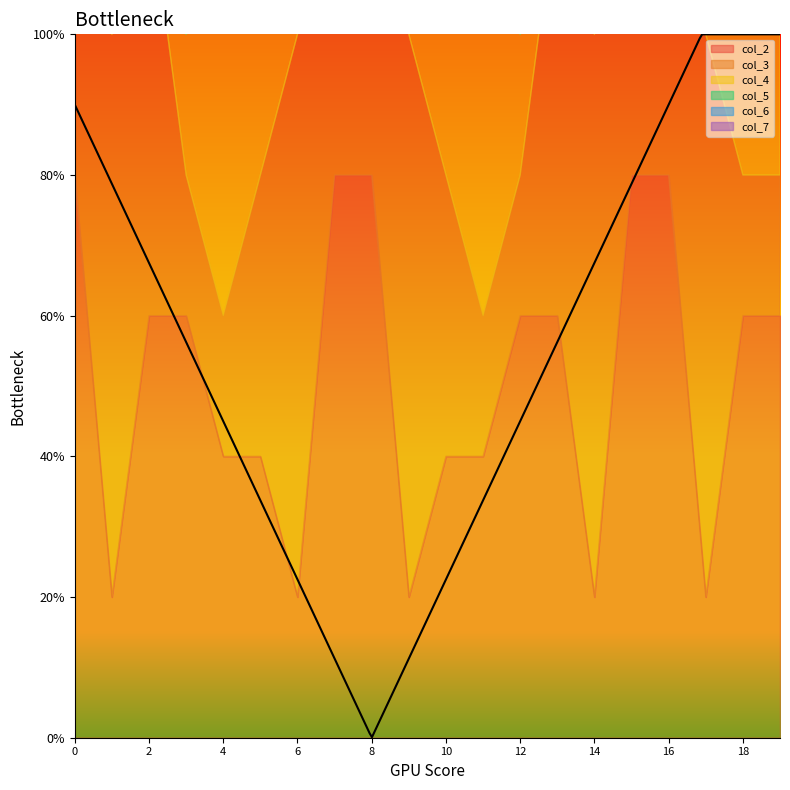

True or false: col_4 and col_6 intersect in this chart.

True